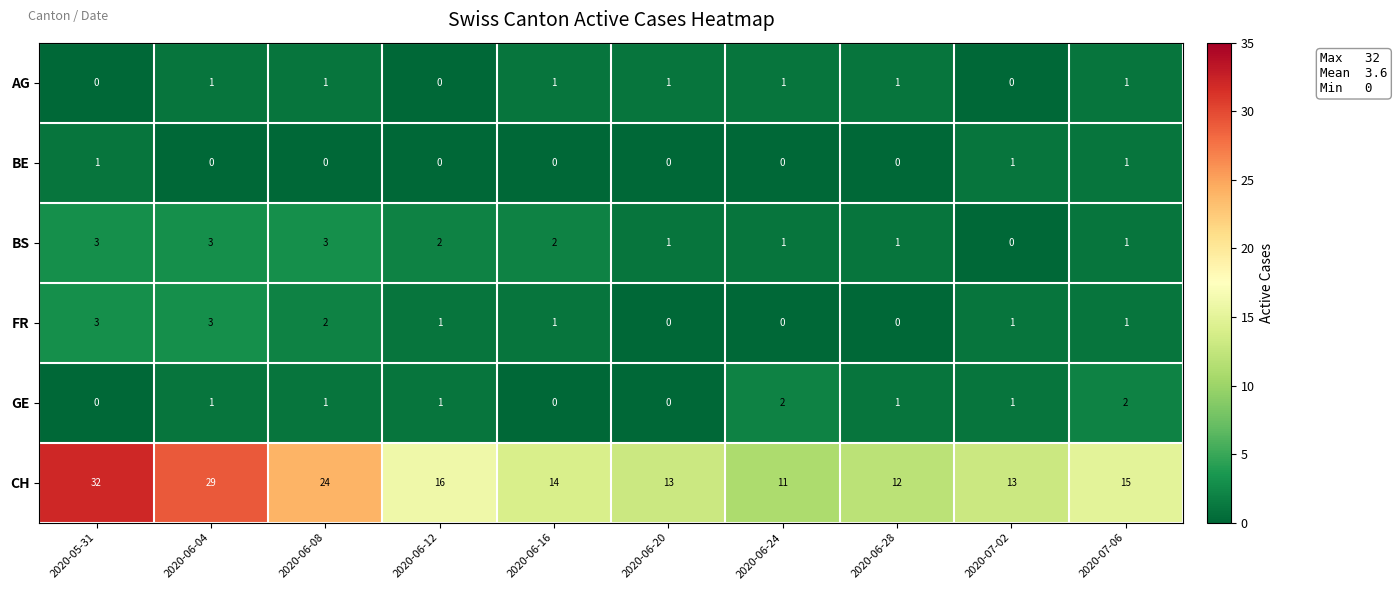

What is the lowest value of the CH series?

11